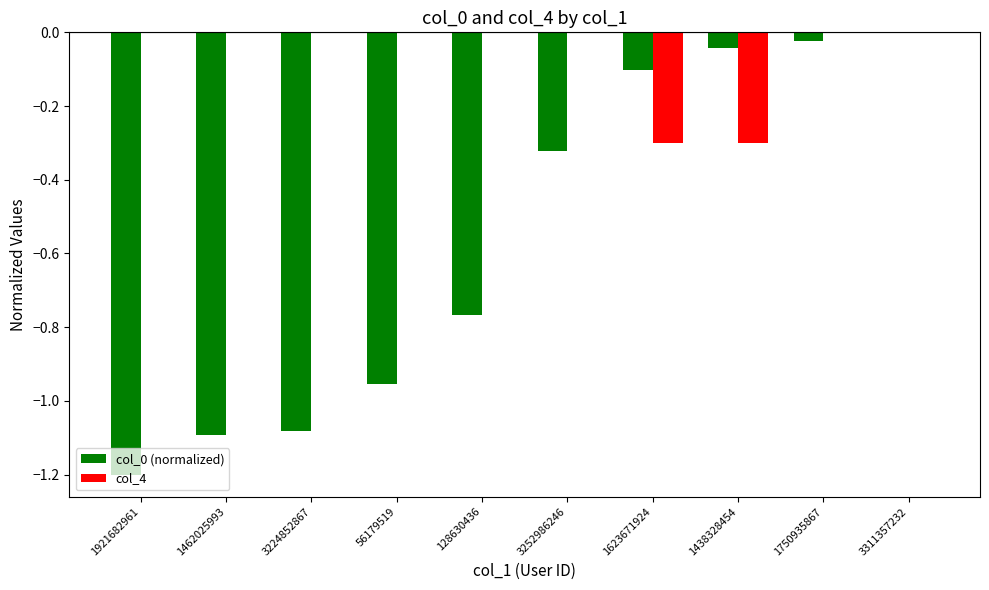

What is the sum of all col_0 (normalized) values?

-5.6